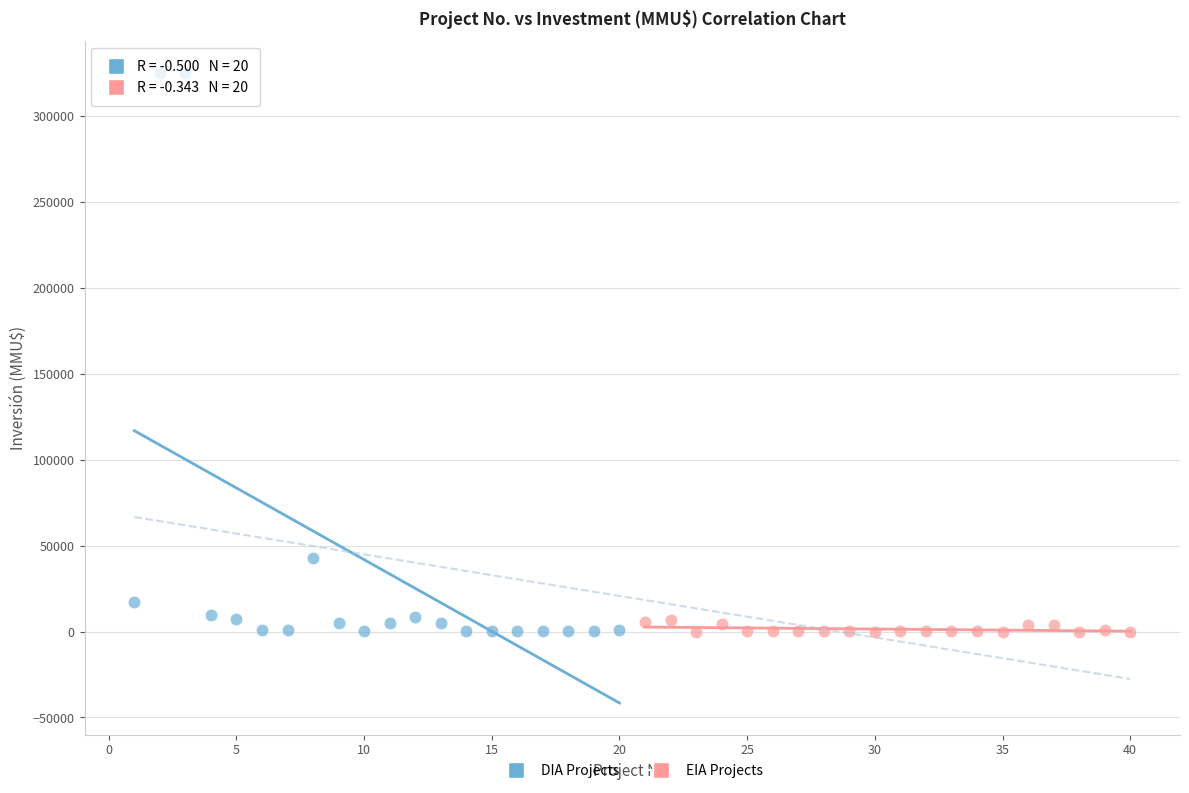

Which series has the largest Y range (max minus min)?

DIA Projects